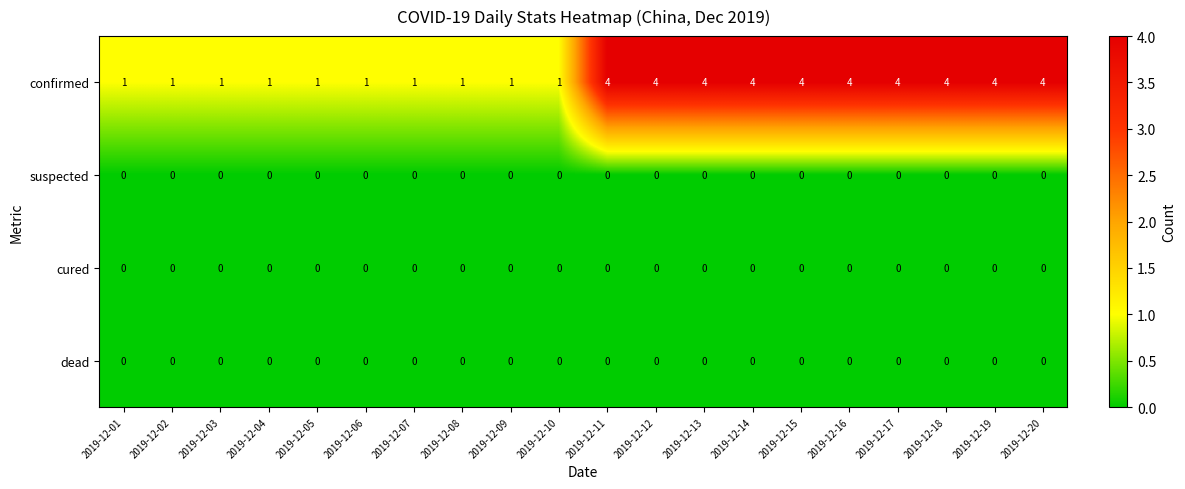

Which series has the largest total across all categories?

confirmed